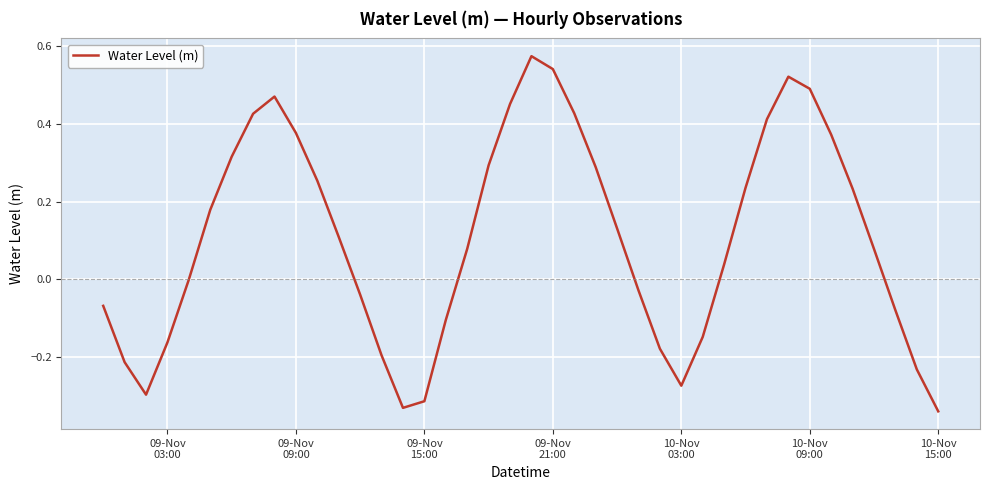

What is the difference between the maximum and minimum values?

0.9